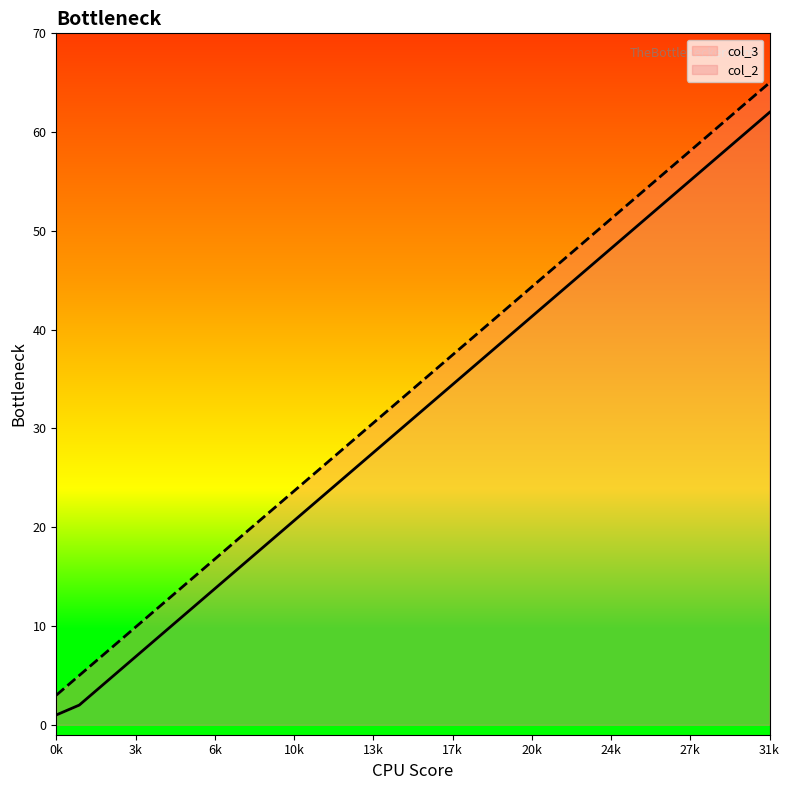

How many lines are shown in the chart?

2